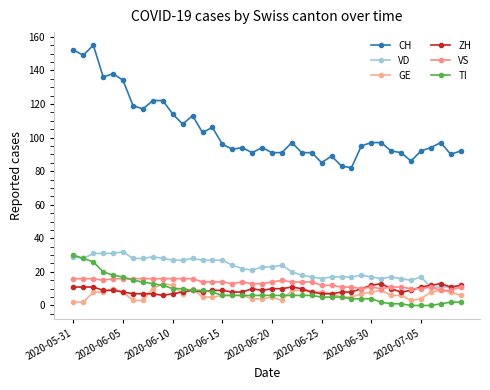

How many interior local peaks does the CH series have?

9